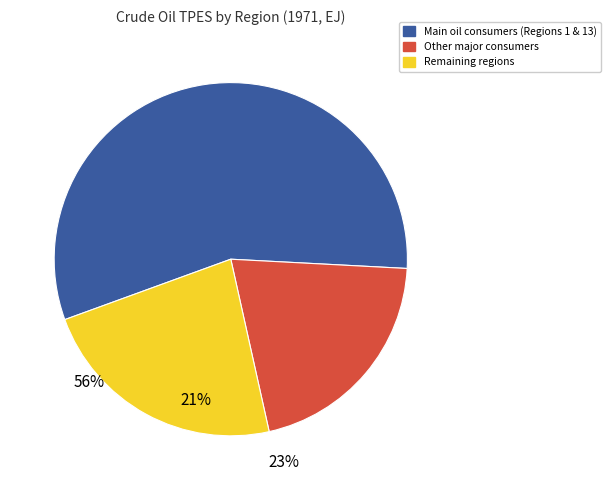

What is the largest slice in the pie chart?

Main oil consumers (Regions 1 & 13)